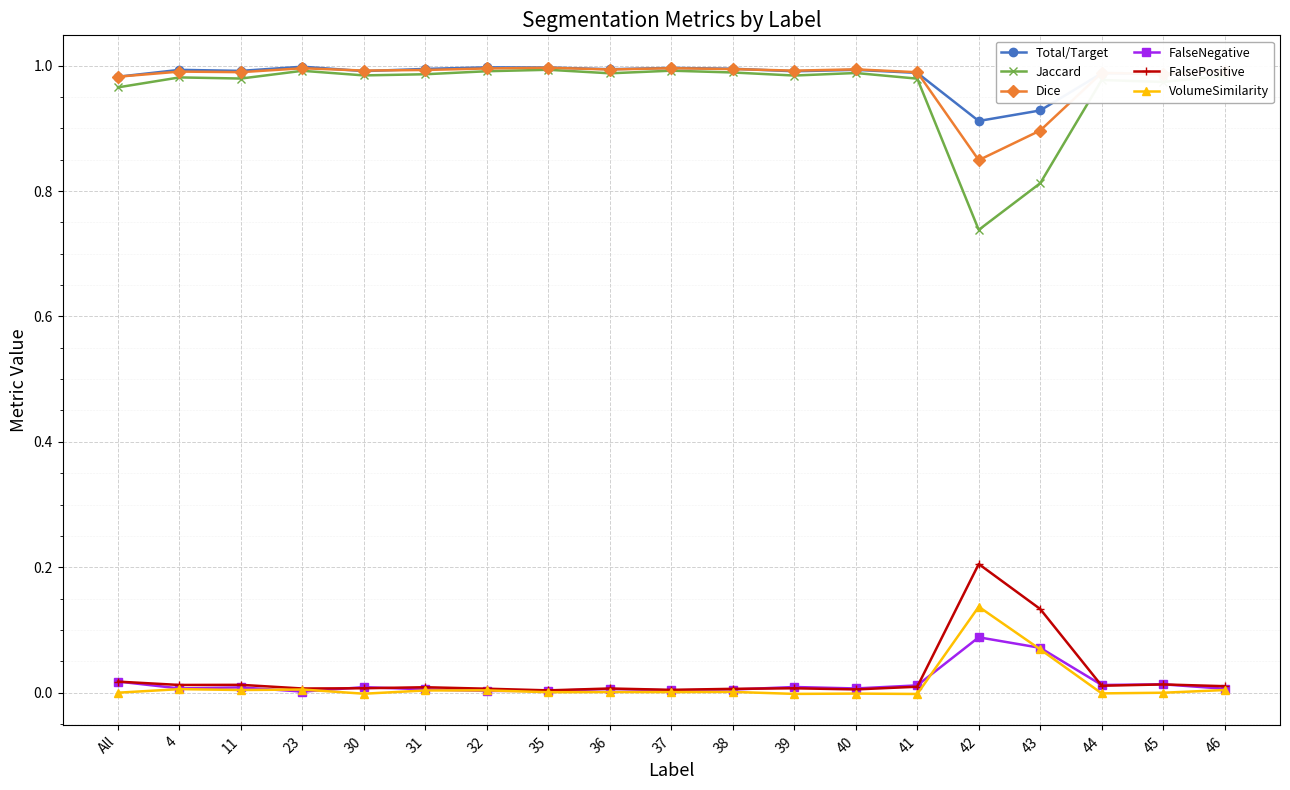

The FalseNegative series shows 0.0 at 37. True or false?

True